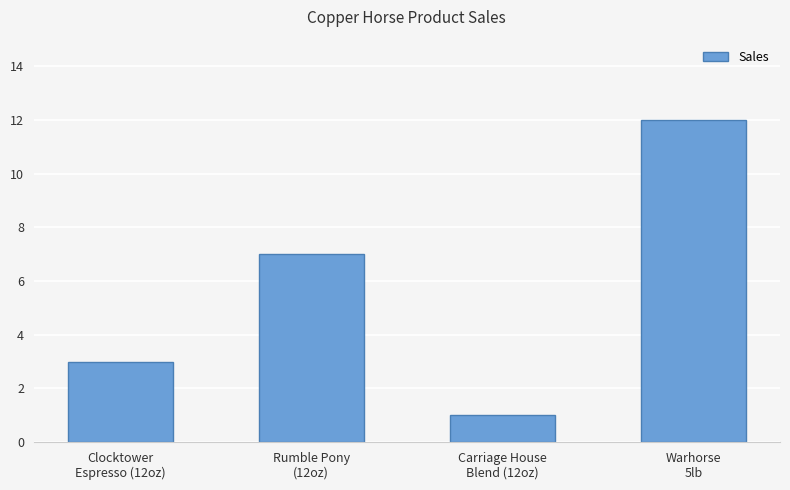

What is the minimum value shown in the chart?

1